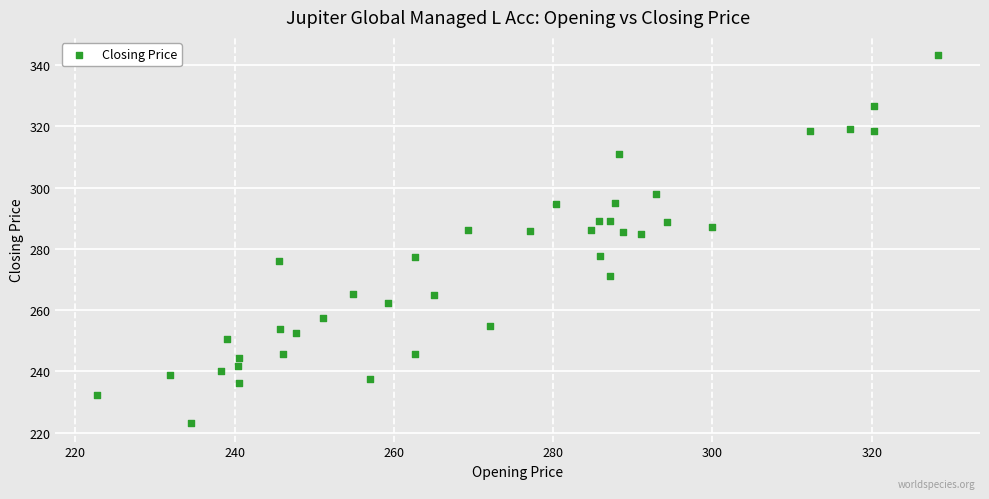

What is the range of X values (max minus min)?

105.5